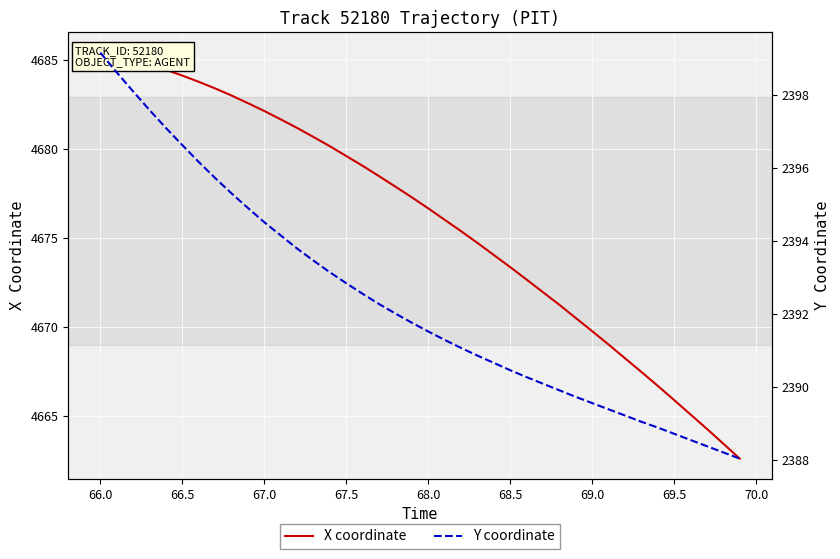

Does the chart display data point markers on the line(s)?

No